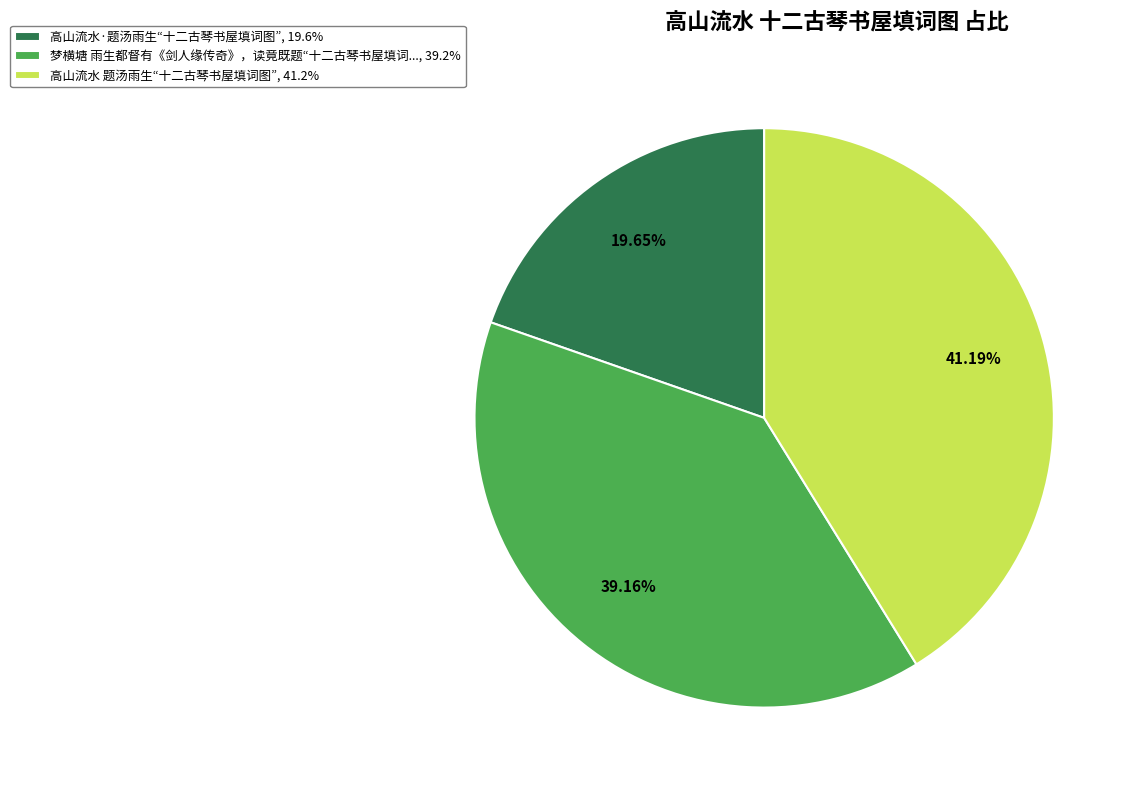

Rank the categories by value from highest to lowest.

高山流水 题汤雨生“十二古琴书屋填词图”, 41.2%, 梦横塘 雨生都督有《剑人缘传奇》，读竟既题“十二古琴书屋填词..., 39.2%, 高山流水·题汤雨生“十二古琴书屋填词图”, 19.6%